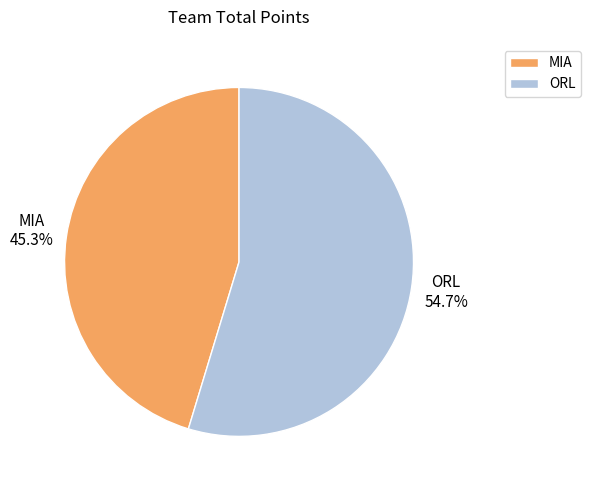

How many slices are in this pie chart?

2